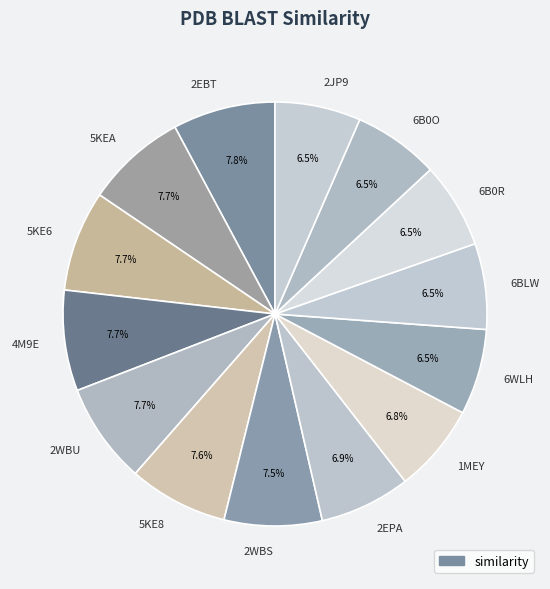

What percentage is the 5KEA slice, to the nearest percent?

8%